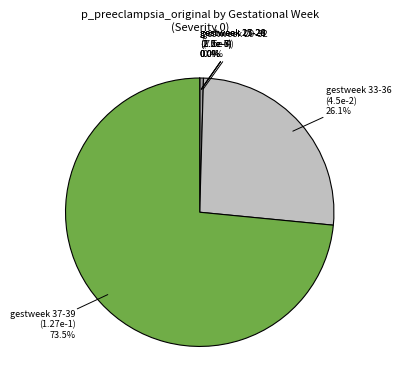

Which category accounts for the majority?

gestweek 37-39 (1.27e-1)